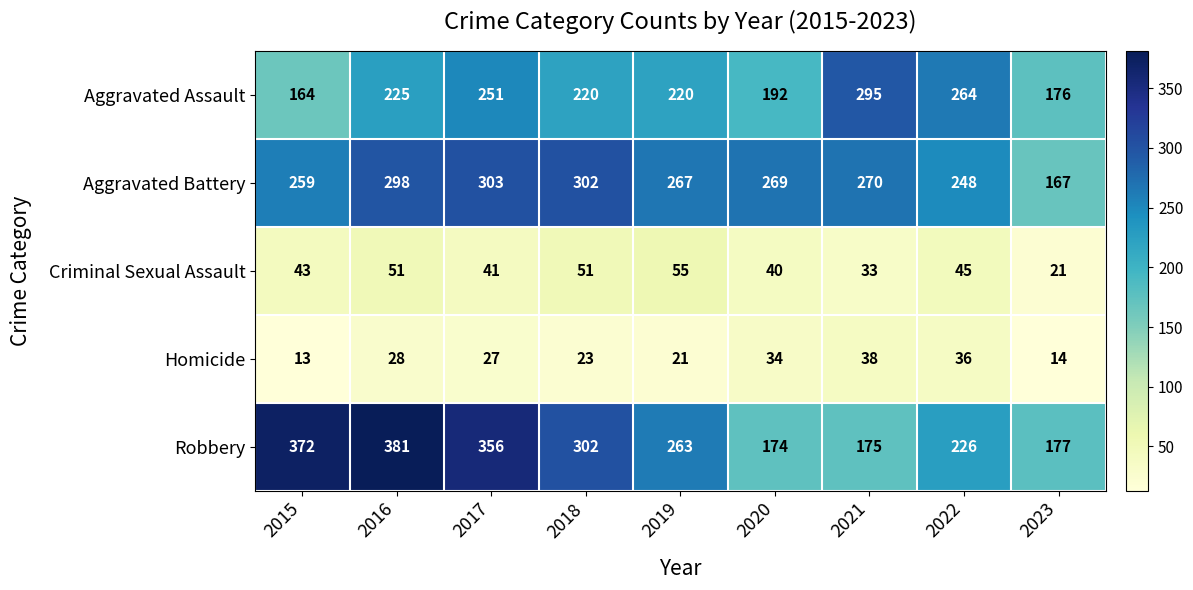

What is the sum of all Aggravated Assault values?

2007